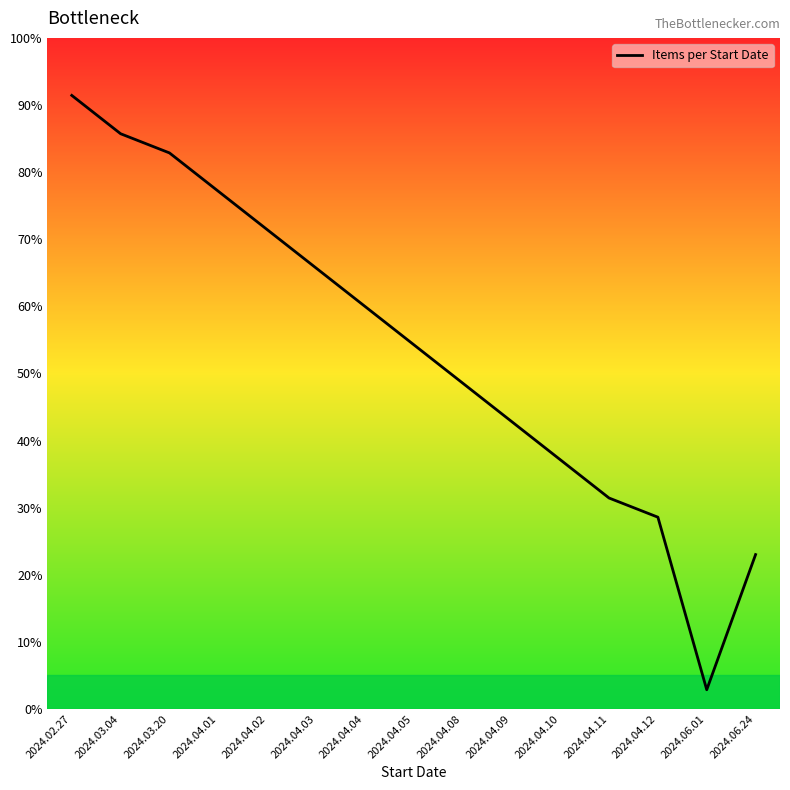

Reading left to right, what are all the values shown in this chart?

2024.02.27=91.4	2024.03.04=85.7	2024.03.20=82.9	2024.04.01=77.1	2024.04.02=71.4	2024.04.03=65.7	2024.04.04=60.0	2024.04.05=54.3	2024.04.08=48.6	2024.04.09=42.9	2024.04.10=37.1	2024.04.11=31.4	2024.04.12=28.6	2024.06.01=2.9	2024.06.24=23.0